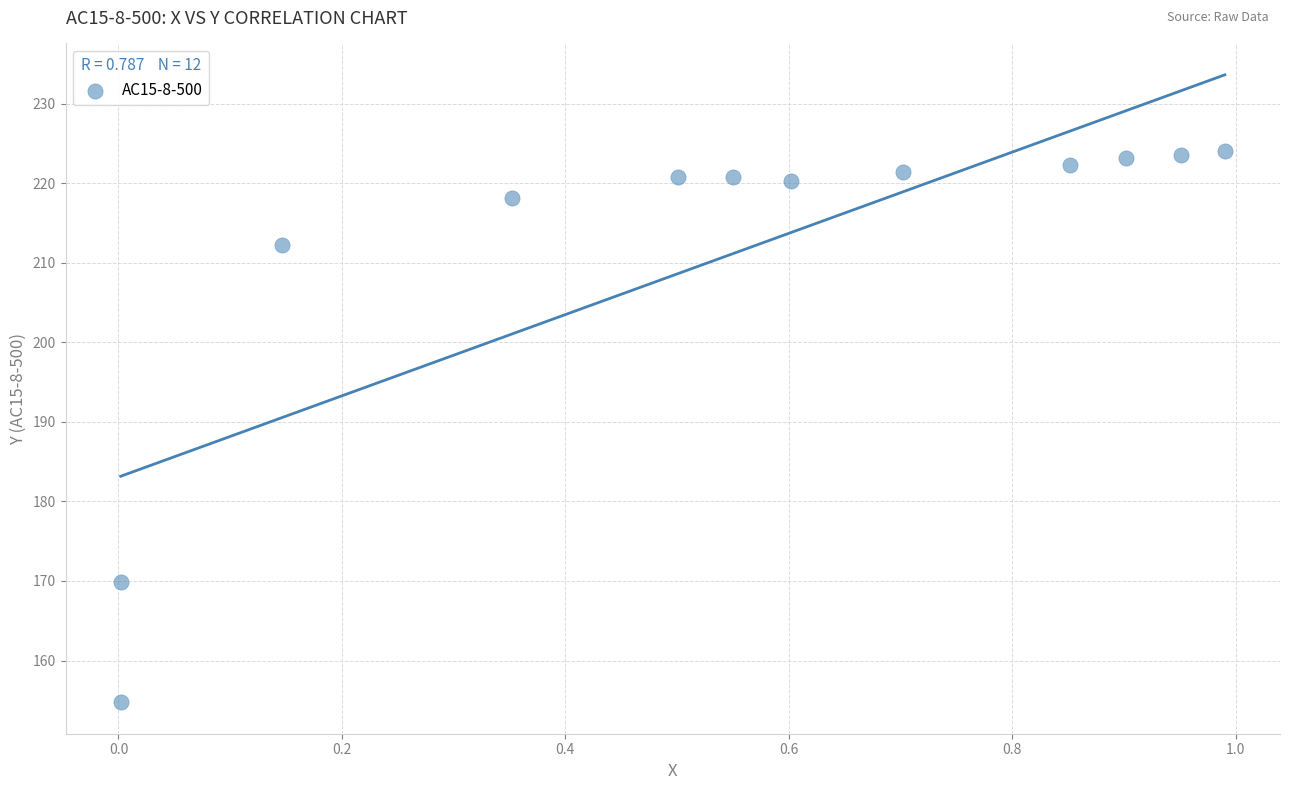

What is the range of Y values (max minus min)?

69.3